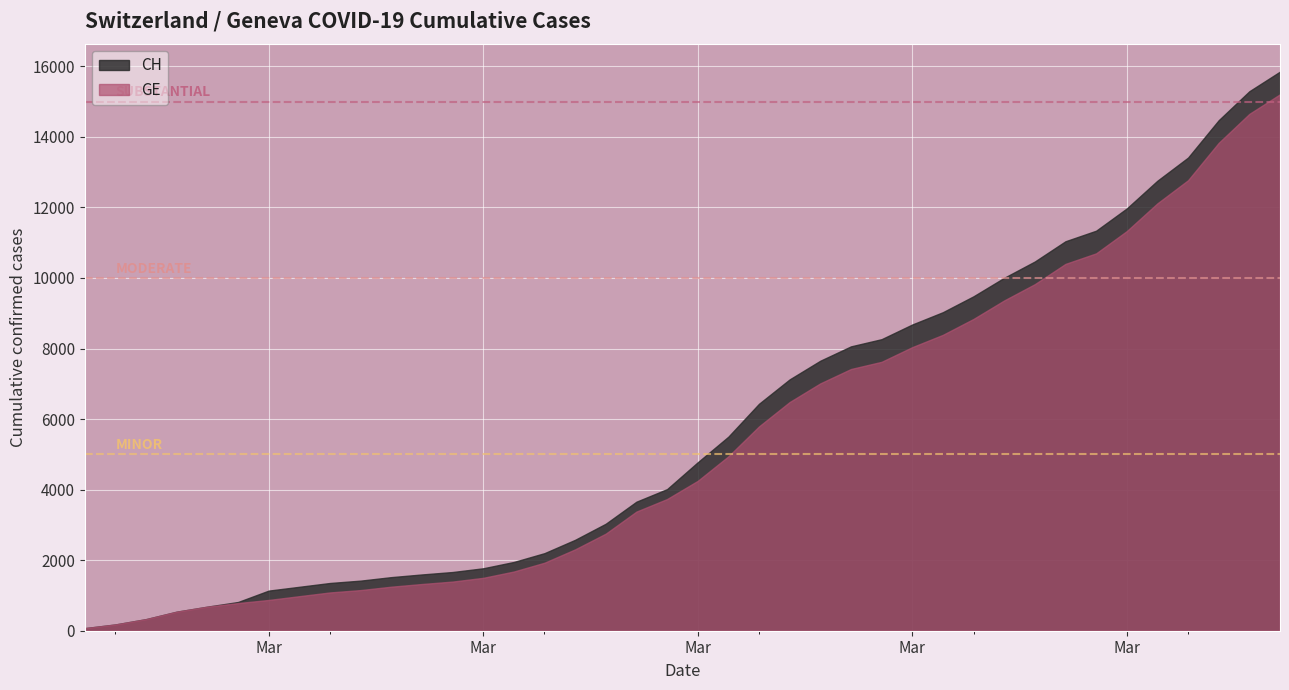

Reading right to left, extract all data points from this chart.

CH: 2020-04-04=15850	2020-04-03=15294	2020-04-02=14473	2020-04-01=13413	2020-03-31=12758	2020-03-30=11971	2020-03-29=11340	2020-03-28=11041	2020-03-27=10467	2020-03-26=10005	2020-03-25=9481	2020-03-24=9030	2020-03-23=8681	2020-03-22=8265	2020-03-21=8061	2020-03-20=7654	2020-03-19=7125	2020-03-18=6434	2020-03-17=5501	2020-03-16=4775	2020-03-15=4014	2020-03-14=3658	2020-03-13=3033	2020-03-12=2577	2020-03-11=2199	2020-03-10=1949	2020-03-09=1770	2020-03-08=1664	2020-03-07=1595	2020-03-06=1519	2020-03-05=1420	2020-03-04=1353	2020-03-03=1245	2020-03-02=1137	2020-03-01=814	2020-02-29=682	2020-02-28=540	2020-02-27=329	2020-02-26=178	2020-02-25=73
GE: 2020-04-04=15208	2020-04-03=14652	2020-04-02=13831	2020-04-01=12771	2020-03-31=12116	2020-03-30=11329	2020-03-29=10698	2020-03-28=10399	2020-03-27=9825	2020-03-26=9363	2020-03-25=8839	2020-03-24=8388	2020-03-23=8039	2020-03-22=7623	2020-03-21=7419	2020-03-20=7012	2020-03-19=6483	2020-03-18=5792	2020-03-17=4944	2020-03-16=4248	2020-03-15=3733	2020-03-14=3377	2020-03-13=2752	2020-03-12=2306	2020-03-11=1928	2020-03-10=1678	2020-03-09=1499	2020-03-08=1393	2020-03-07=1324	2020-03-06=1248	2020-03-05=1152	2020-03-04=1085	2020-03-03=979	2020-03-02=872	2020-03-01=784	2020-02-29=682	2020-02-28=540	2020-02-27=329	2020-02-26=178	2020-02-25=73